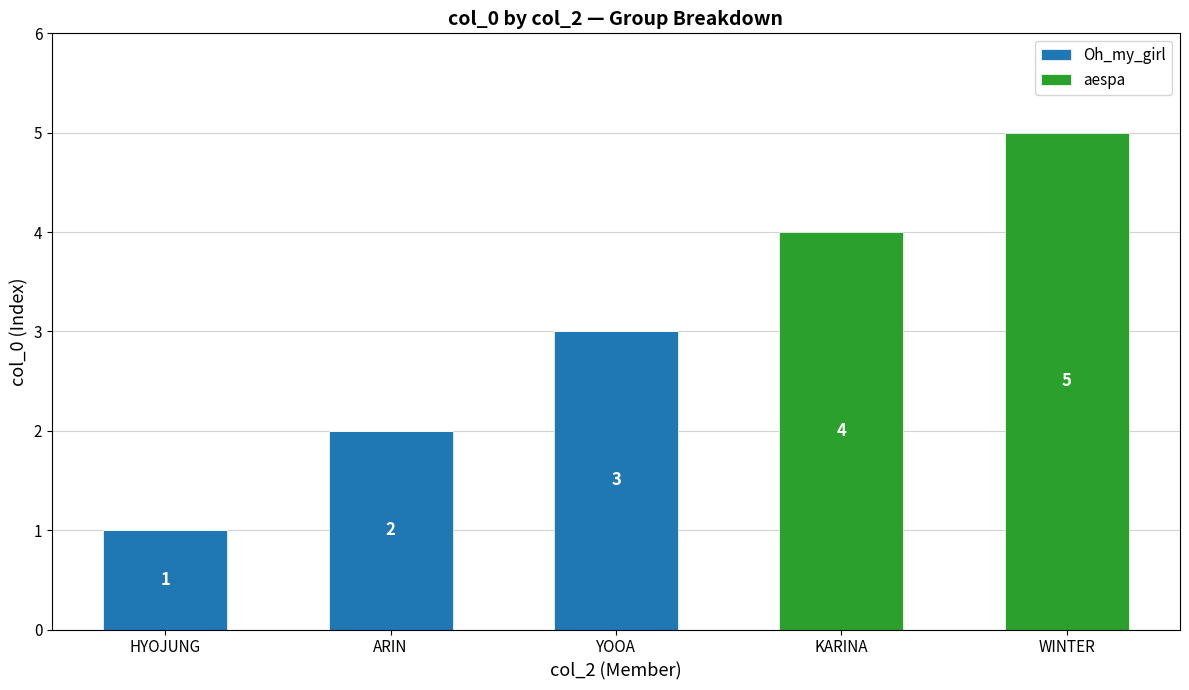

What is the approximate value of Oh_my_girl at YOOA?

3